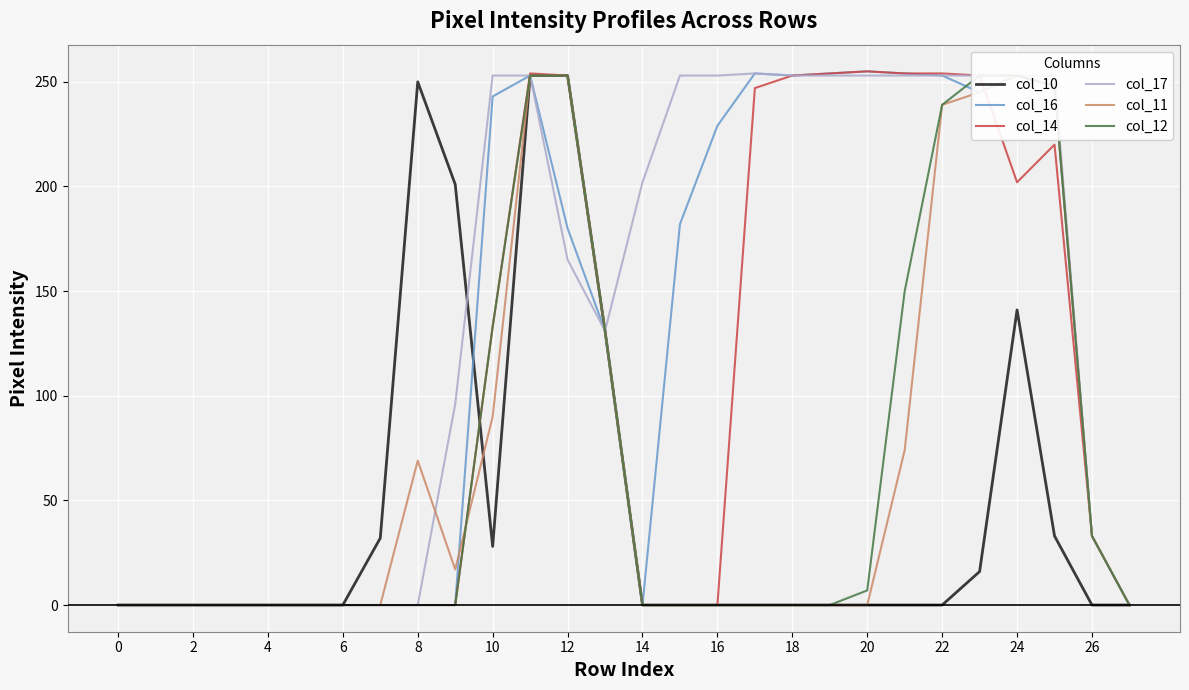

Is the value of col_16 at 26 greater than the value of col_10 at 14?

Yes